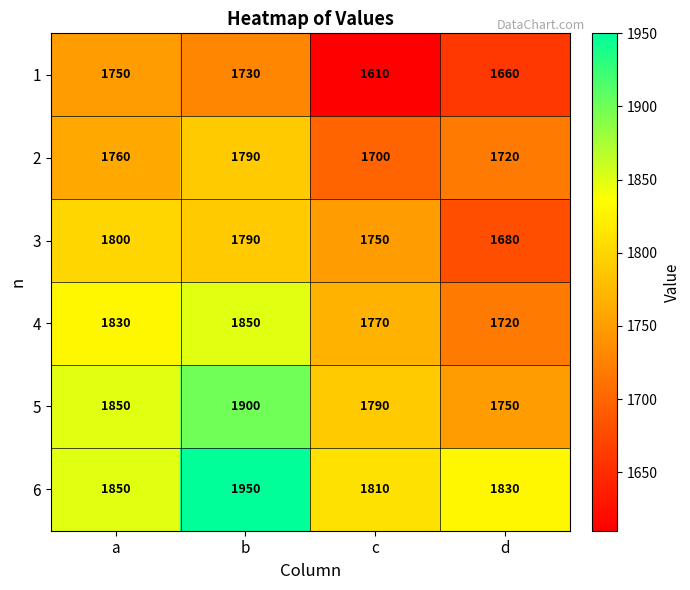

Is it true that 1 equals 1750 at a?

True